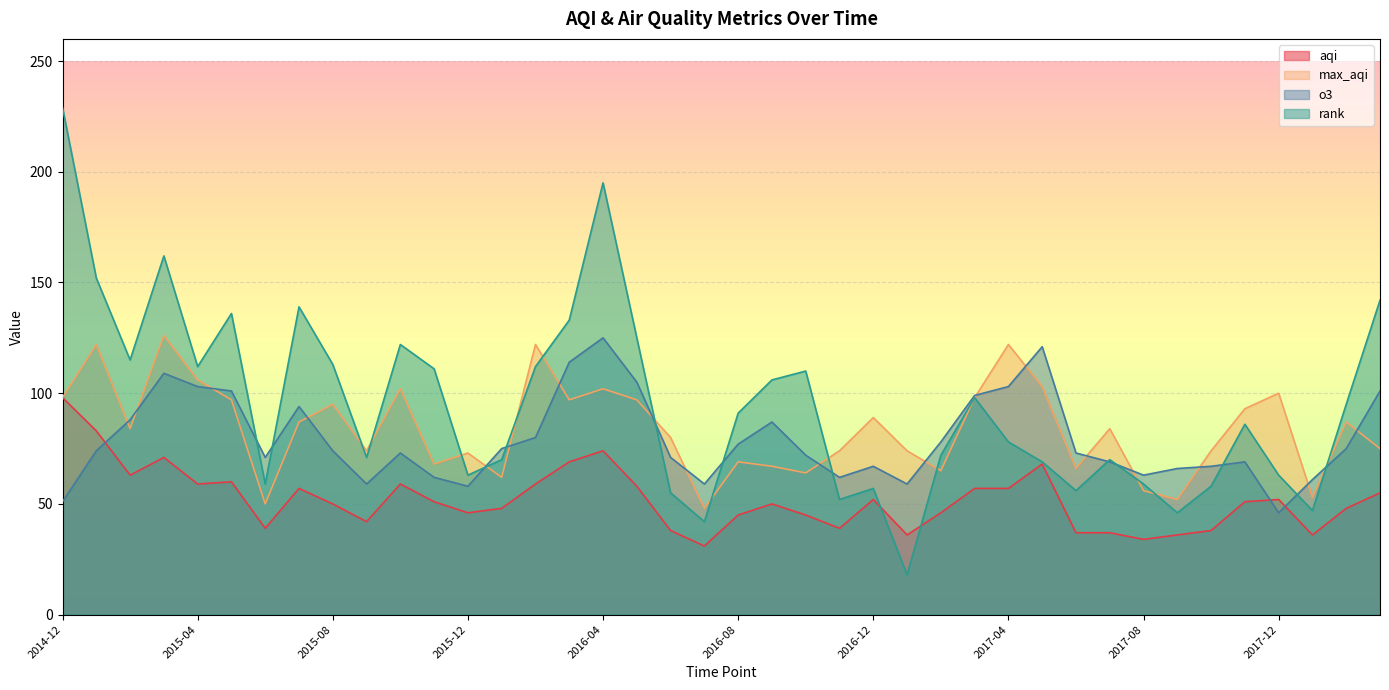

How many lines are shown in the chart?

4